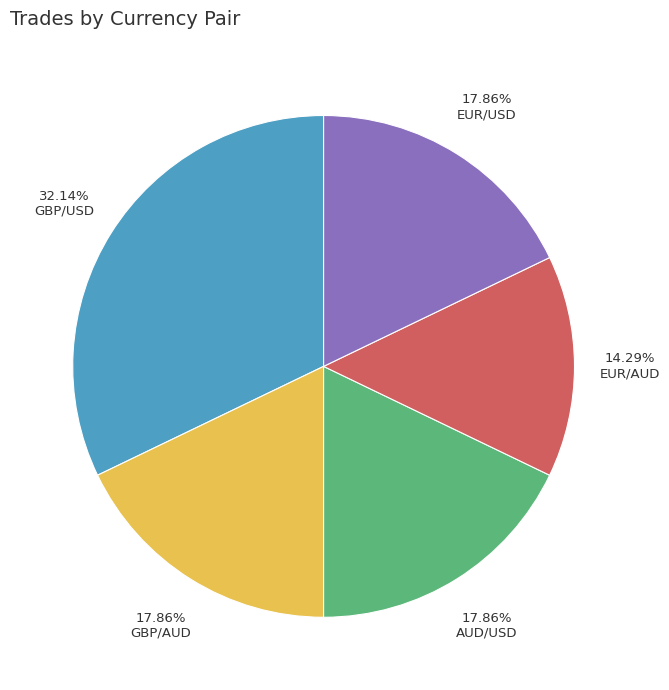

Does GBP/USD represent more than half of the total?

No